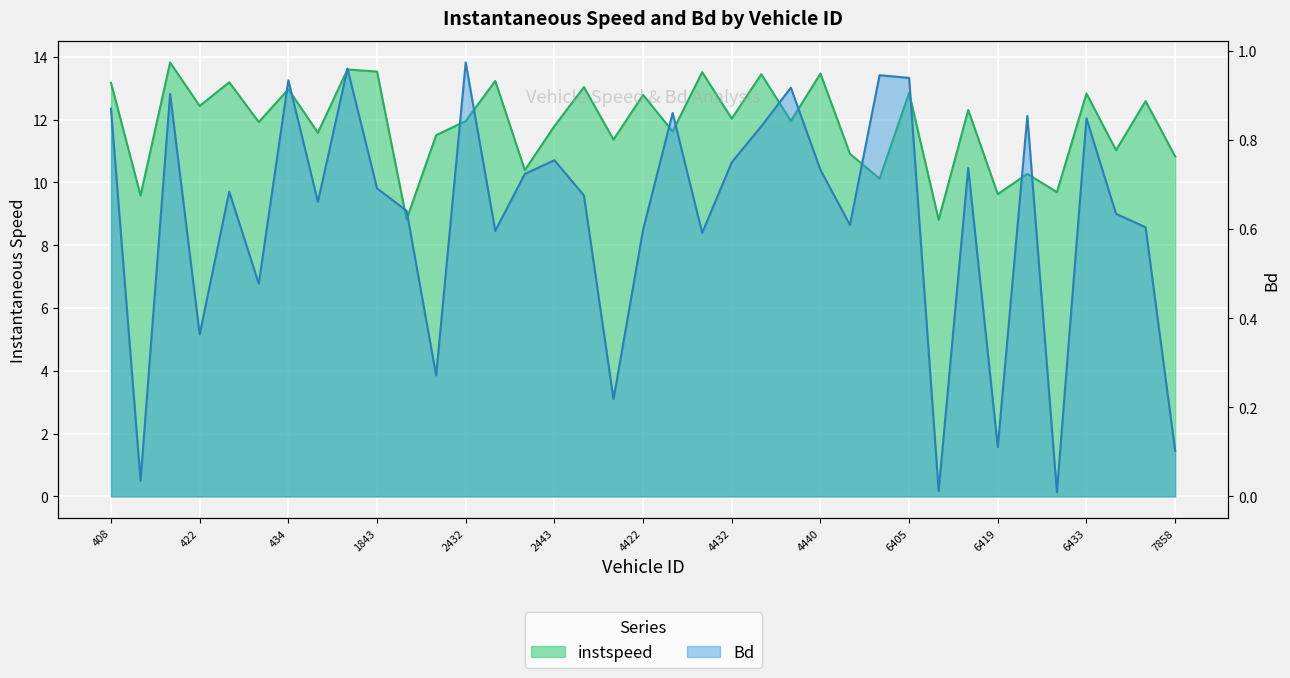

Reading right to left, list all the values displayed in this chart.

instspeed: 10.8	12.6	11.0	12.8	9.7	10.3	9.6	12.3	8.8	12.8	10.1	10.9	13.5	12.0	13.4	12.0	13.5	11.6	12.8	11.4	13.0	11.8	10.4	13.2	12.0	11.5	8.8	13.5	13.6	11.6	13.0	11.9	13.2	12.4	13.8	9.6	13.2
Bd: 0.1	0.6	0.6	0.8	0.0	0.9	0.1	0.7	0.0	0.9	0.9	0.6	0.7	0.9	0.8	0.7	0.6	0.9	0.6	0.2	0.7	0.8	0.7	0.6	1.0	0.3	0.6	0.7	1.0	0.7	0.9	0.5	0.7	0.4	0.9	0.0	0.9